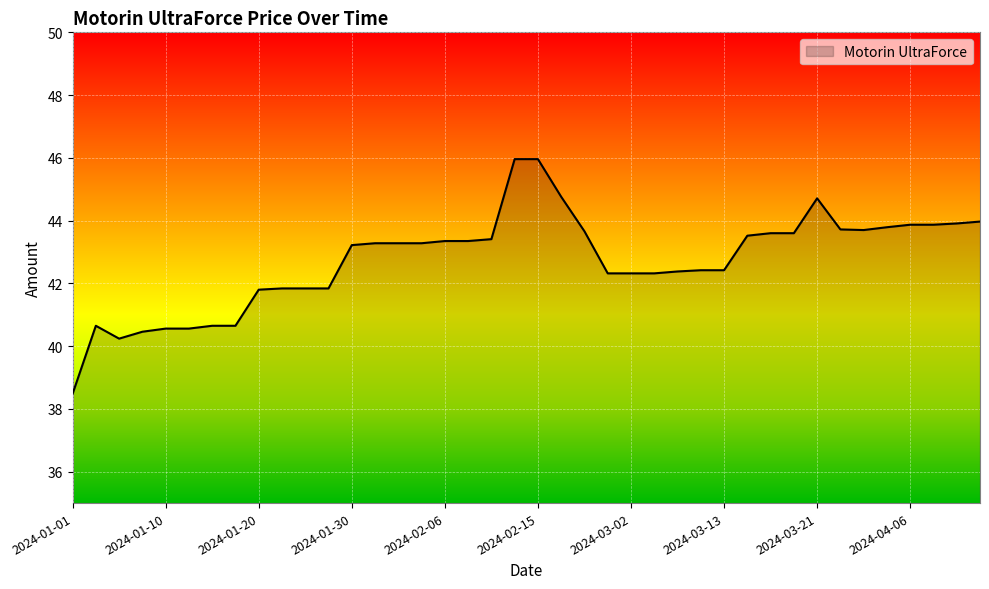

What is the maximum value shown in the chart?

46.0